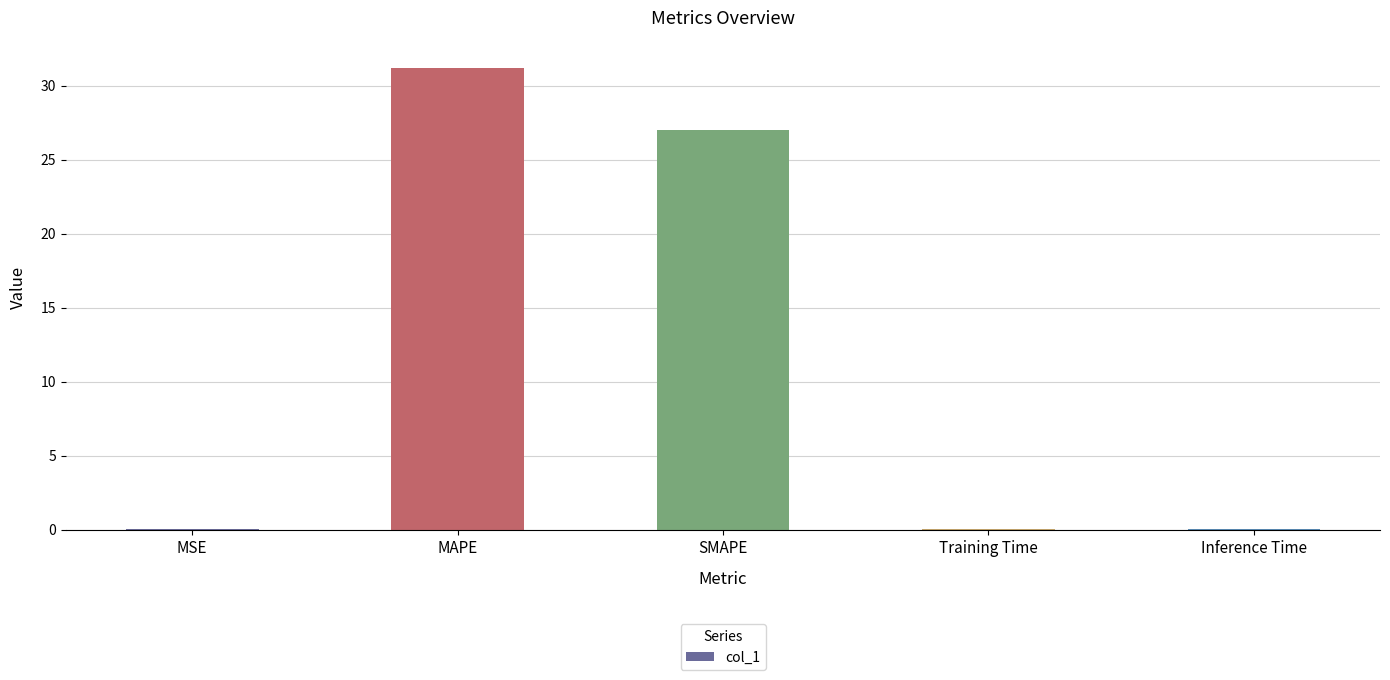

What is the change in value from MAPE to SMAPE?

-4.2